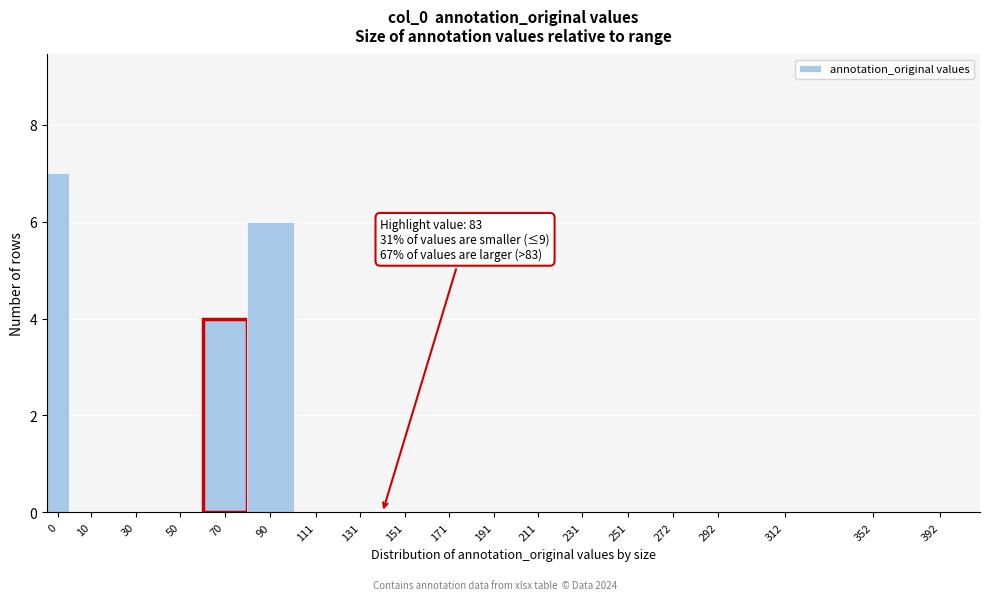

Reading left to right, extract all data points from this chart.

0=7	10=0	30=0	50=0	70=4	90=6	111=0	131=0	151=0	171=0	191=0	211=0	231=0	251=0	272=0	292=0	312=0	352=0	392=0